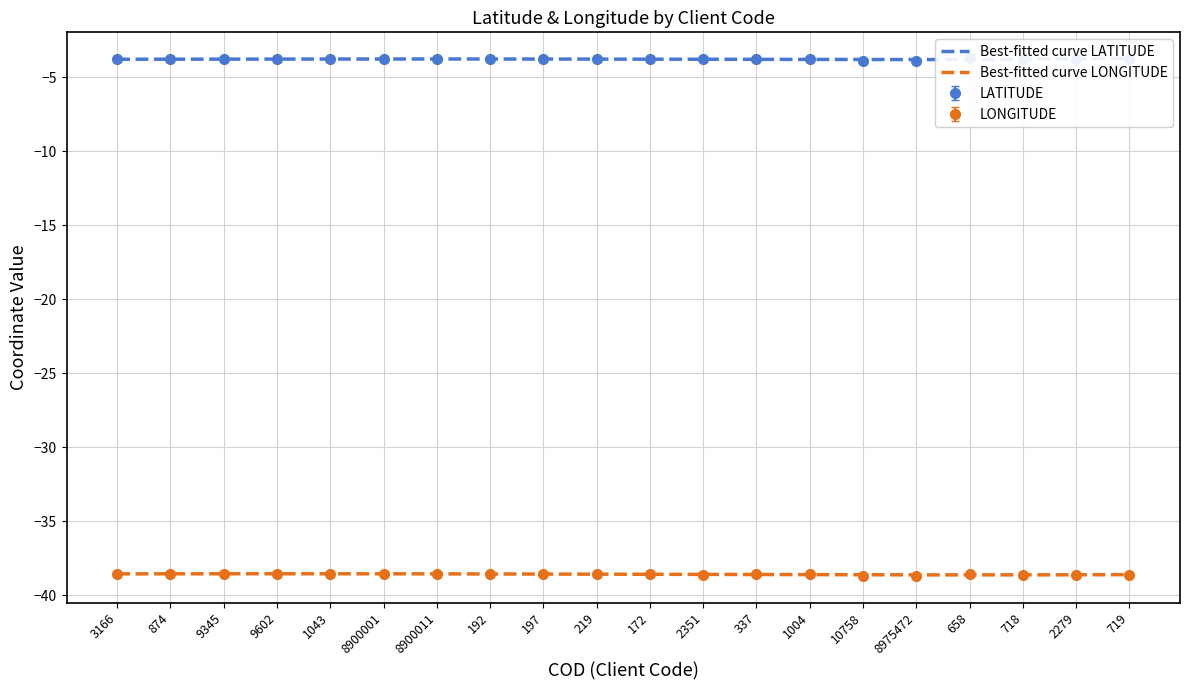

Does the chart have visible grid lines?

Yes